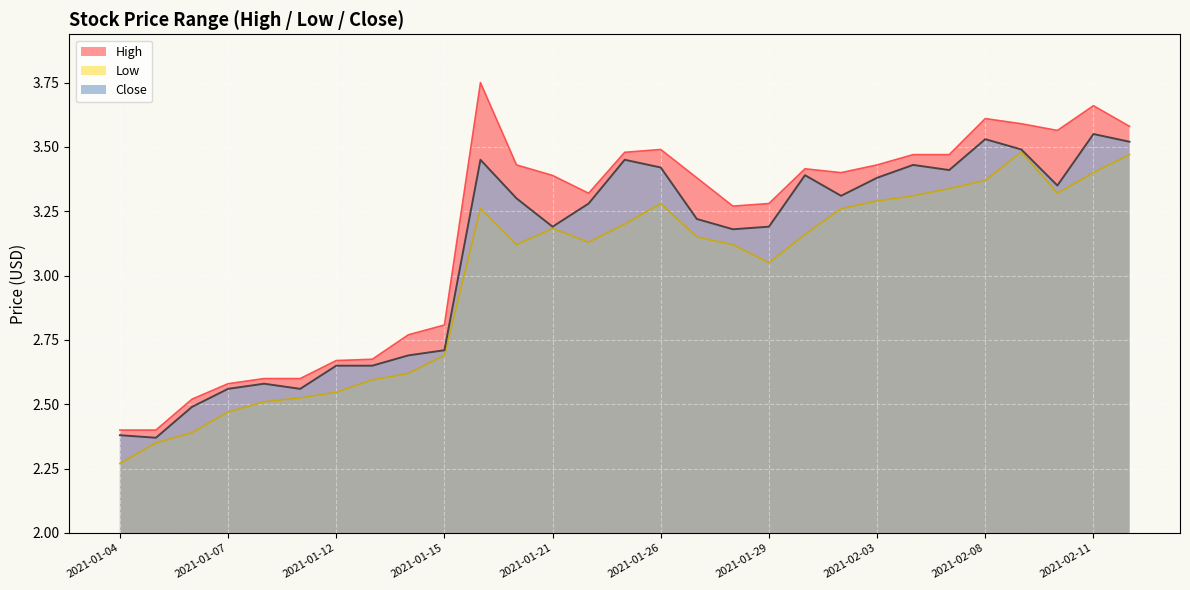

Rank the series by their average value, from lowest to highest.

Low, Close, High